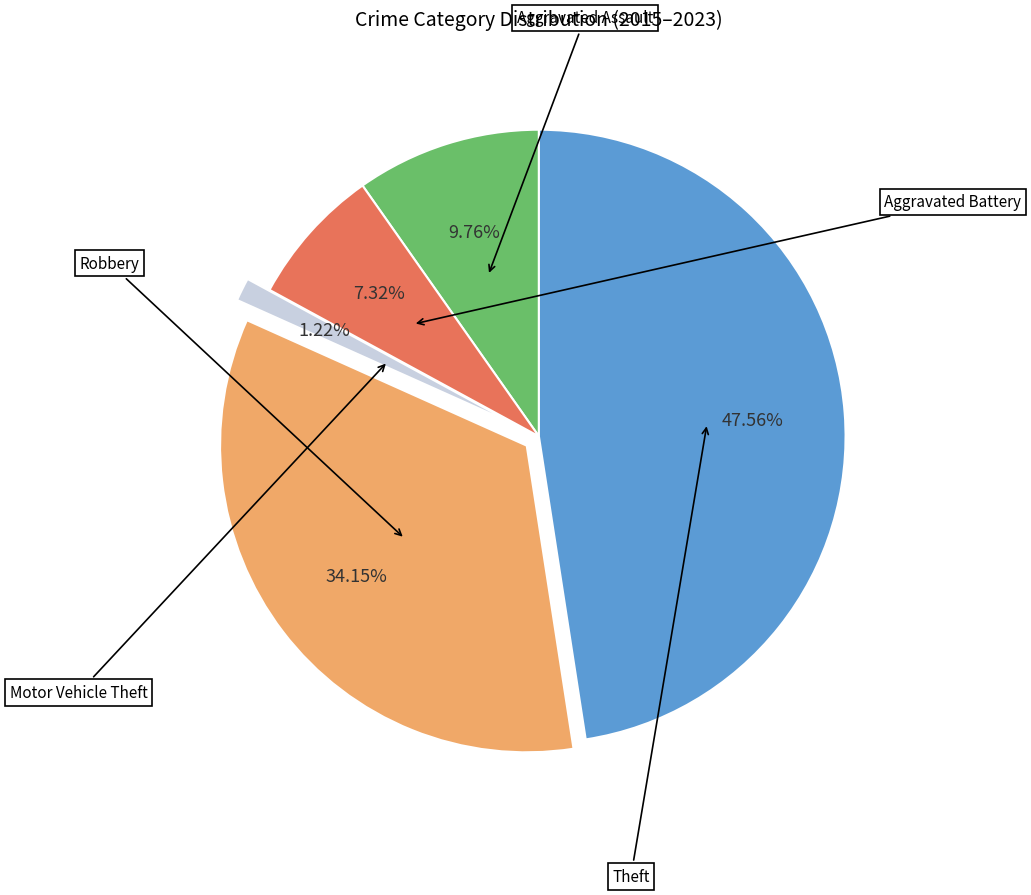

Is there any slice that represents more than half of the pie?

No